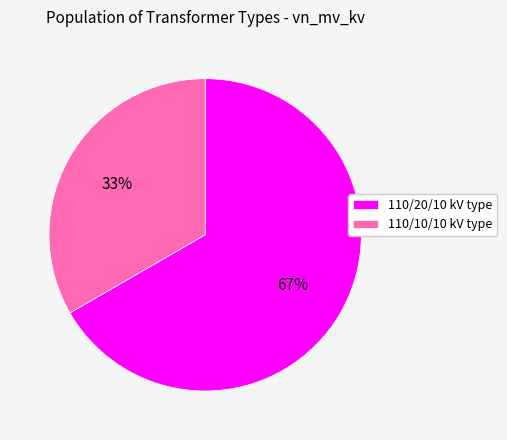

What is the ratio of the value at 110/10/10 kV type to the value at 110/20/10 kV type?

0.5